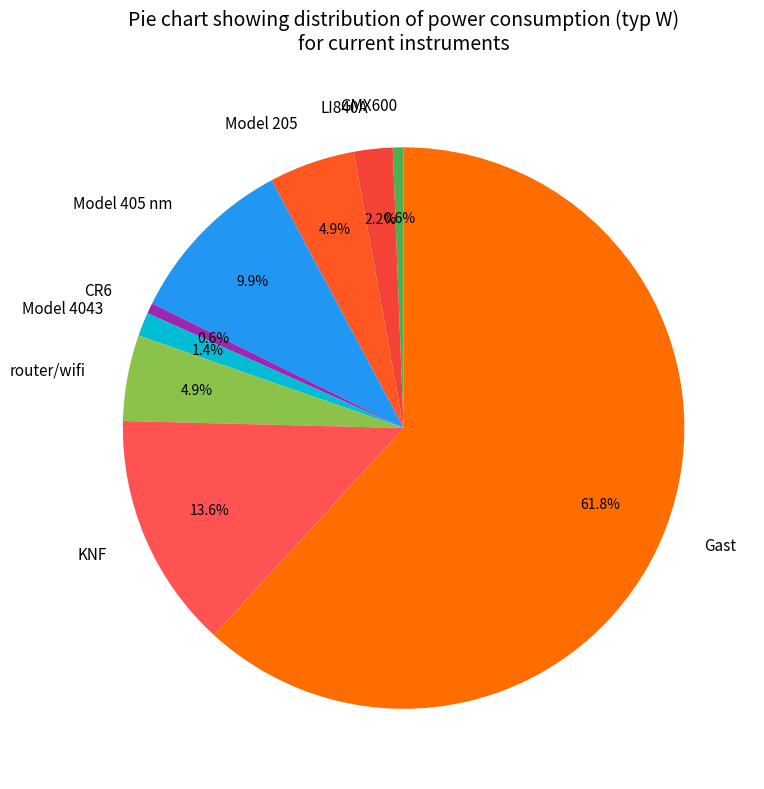

Is the sum of Model 405 nm and LI840A greater than half?

No